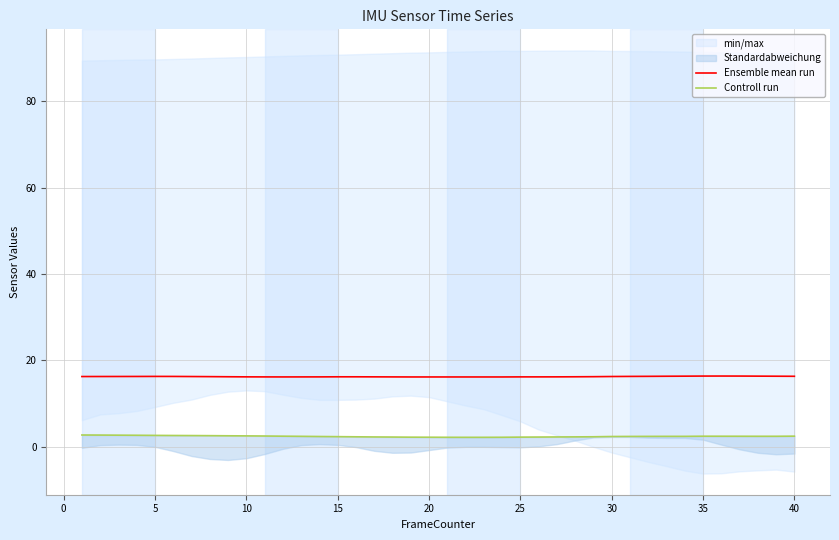

The value of Ensemble mean run at 25 is 16.2. True or false?

True